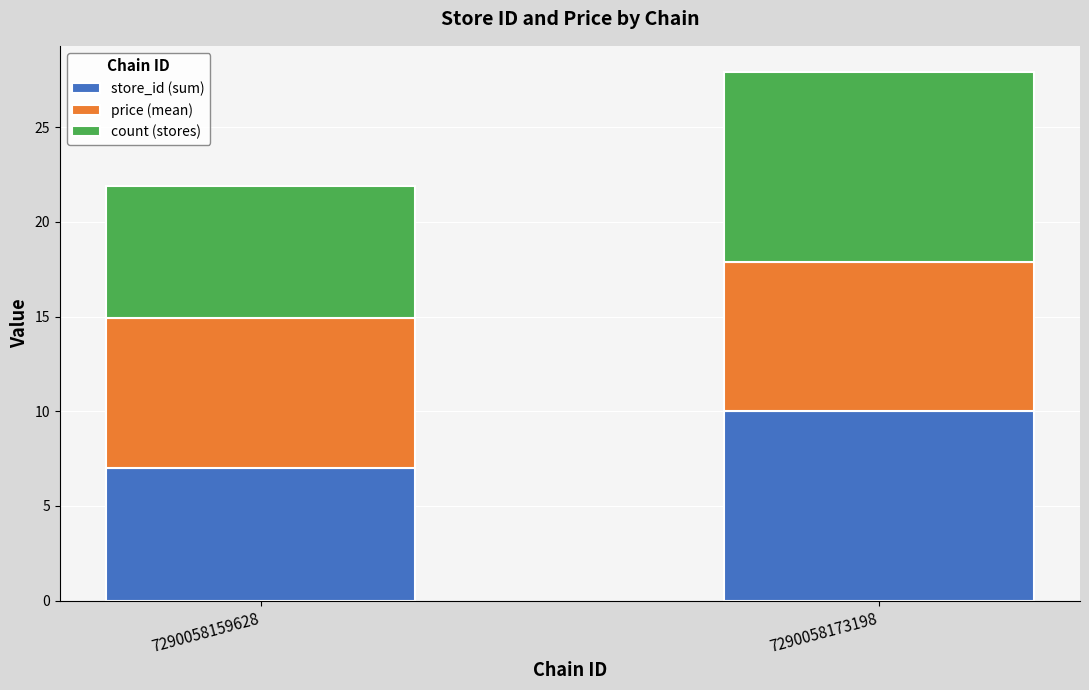

The store_id (sum) series shows 12.6 at 7290058159628. True or false?

False